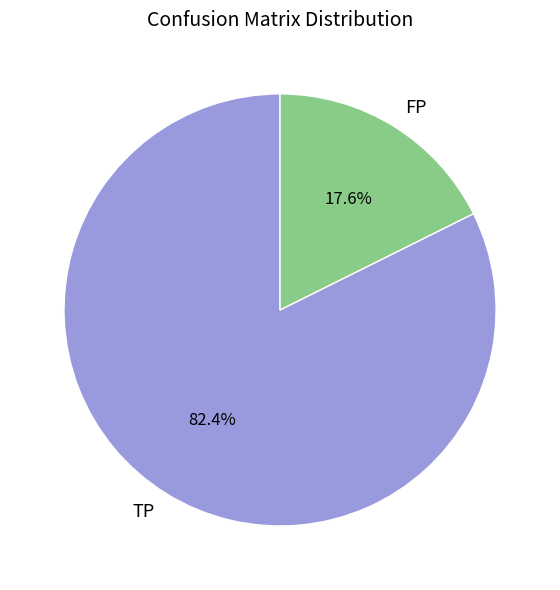

What is the smallest slice in the pie chart?

FP